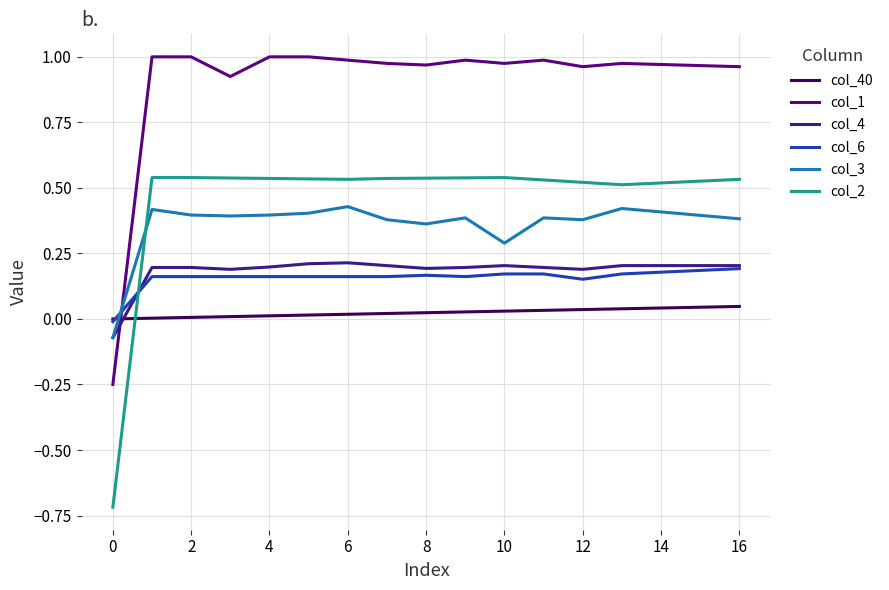

Which series has the largest total across all categories?

col_1